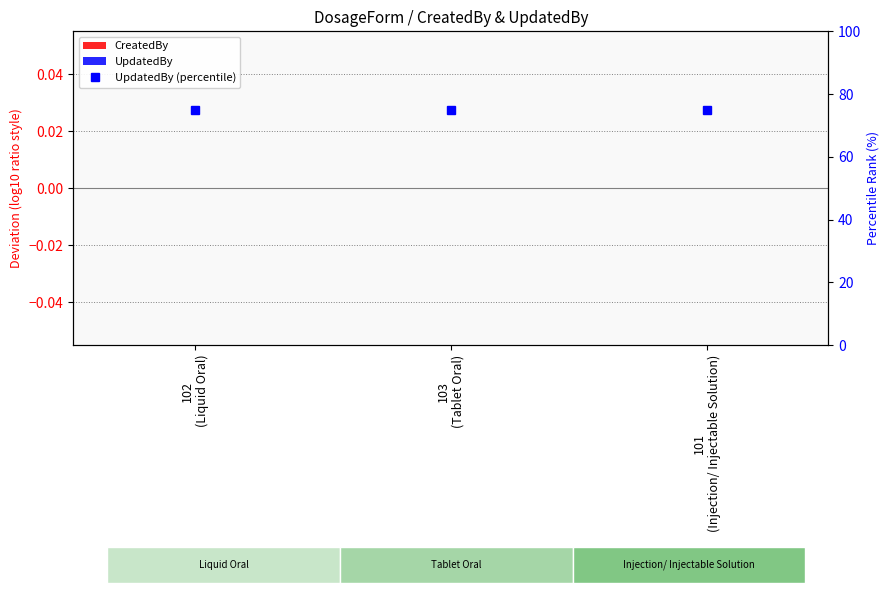

What is the label of the 2nd bar from the right?

103
(Tablet Oral)